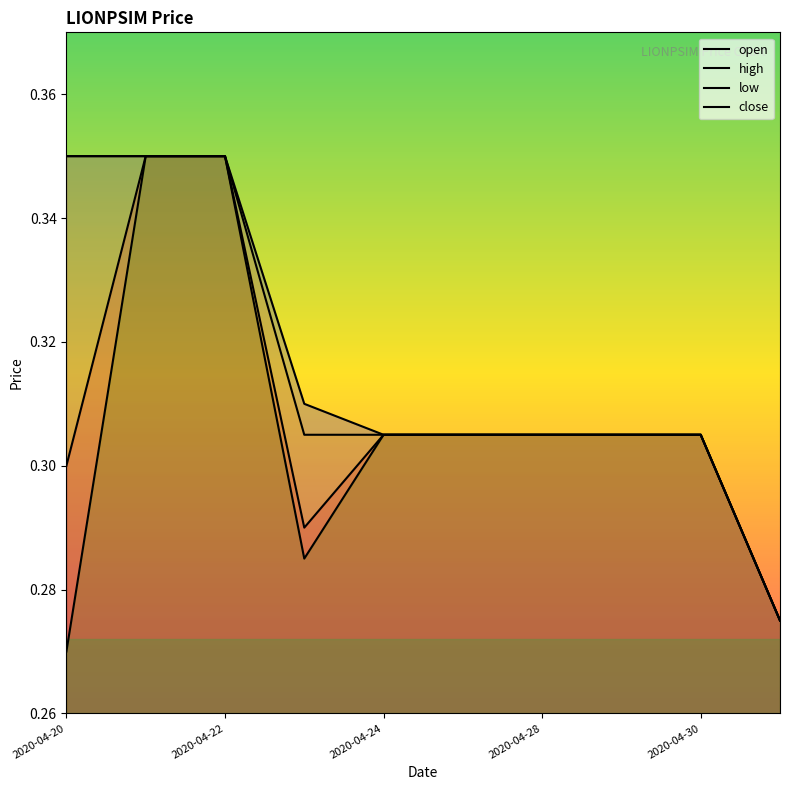

At 2020-04-20, list the series in order from largest to smallest.

high, close, open, low